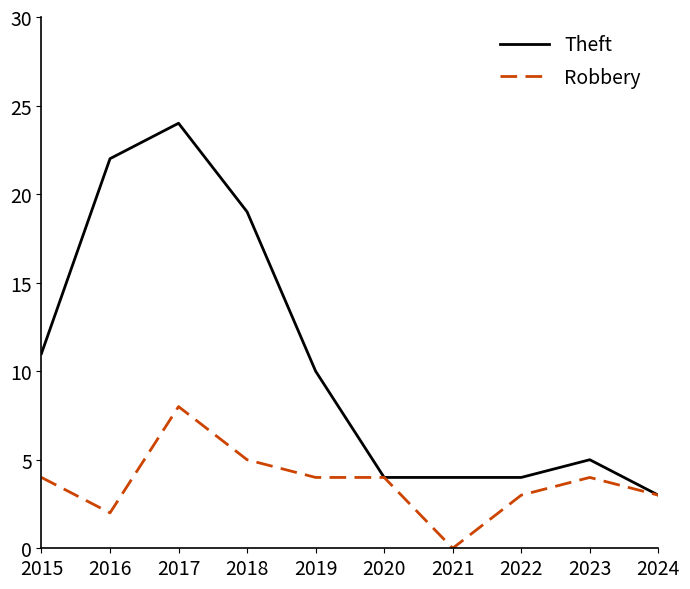

Read the Robbery value at 2018.

5